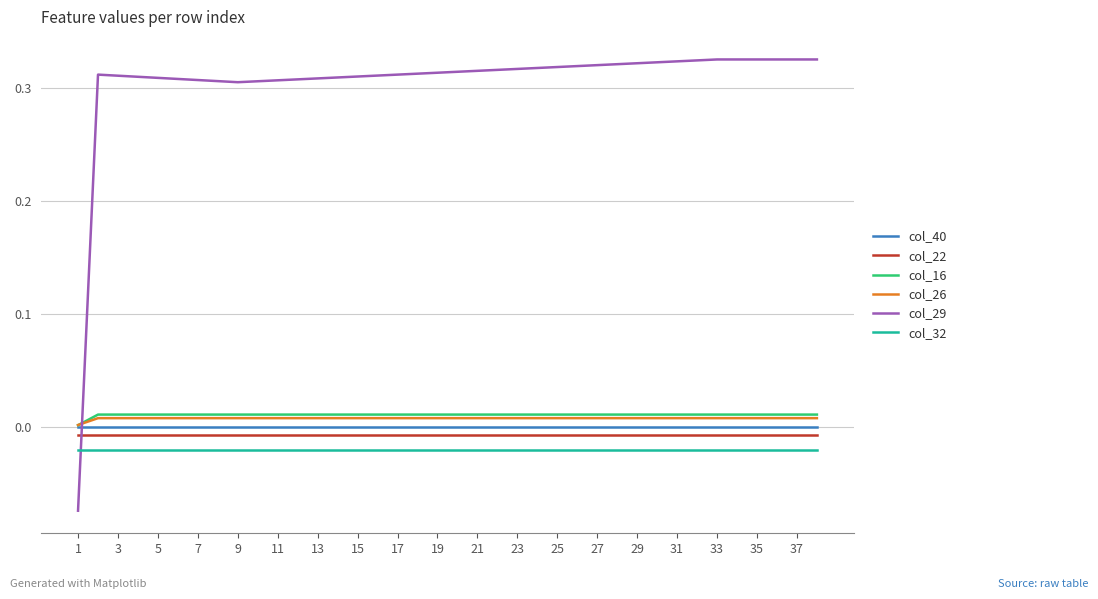

Which series has the largest total across all categories?

col_29